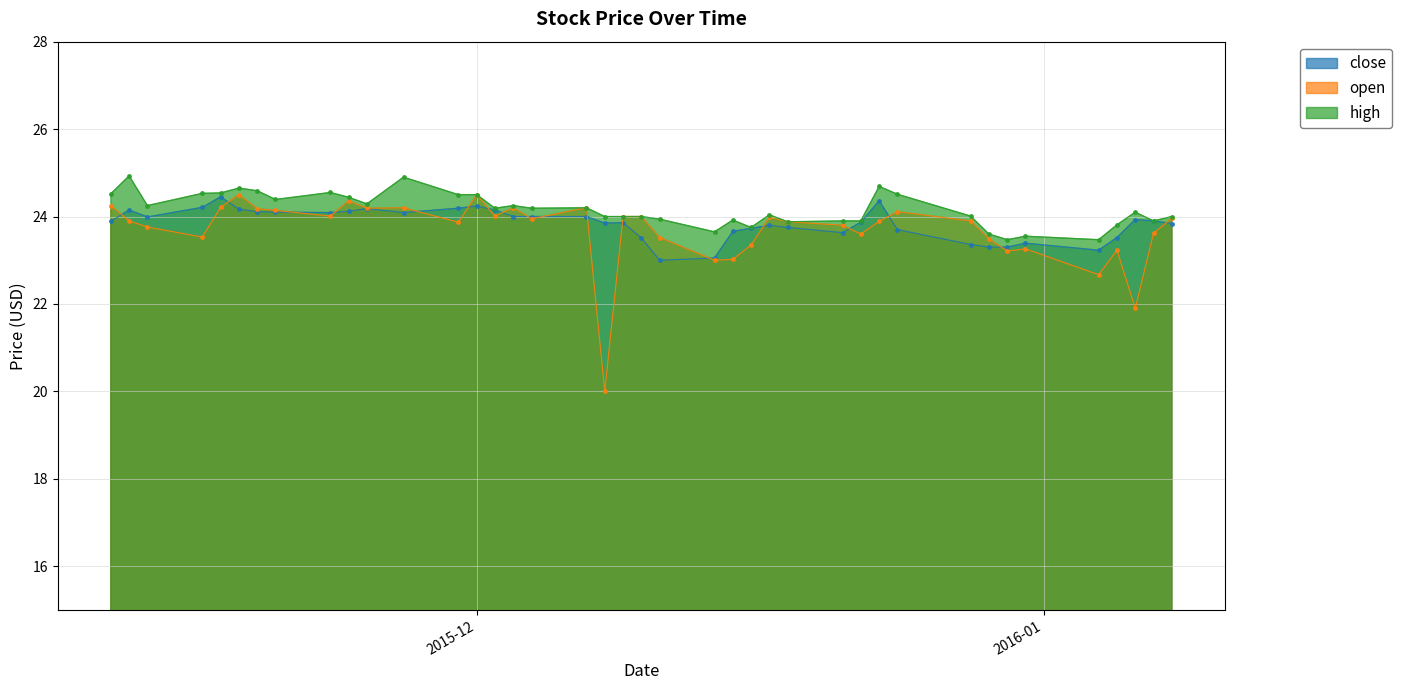

At 2015-11-23, list the series in order from smallest to largest.

open, close, high